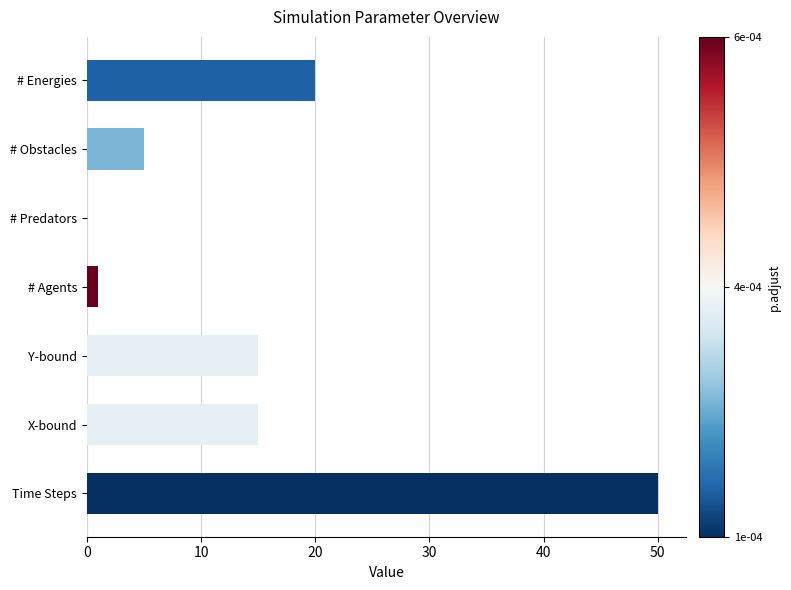

Reading bottom to top, transcribe all the data shown in this chart.

Time Steps=50	X-bound=15	Y-bound=15	# Agents=1	# Predators=0	# Obstacles=5	# Energies=20